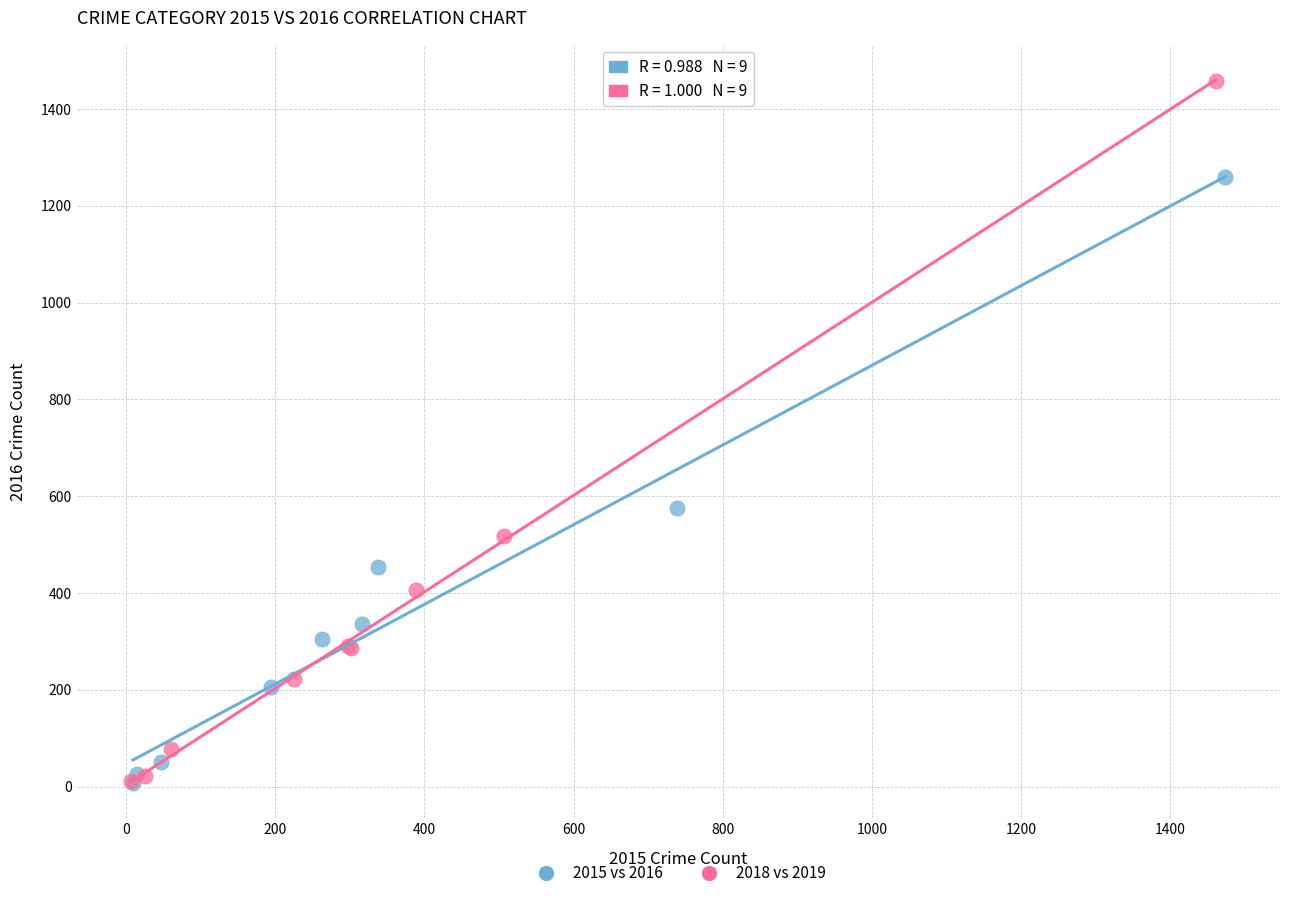

Which series has the largest Y range (max minus min)?

2018 vs 2019